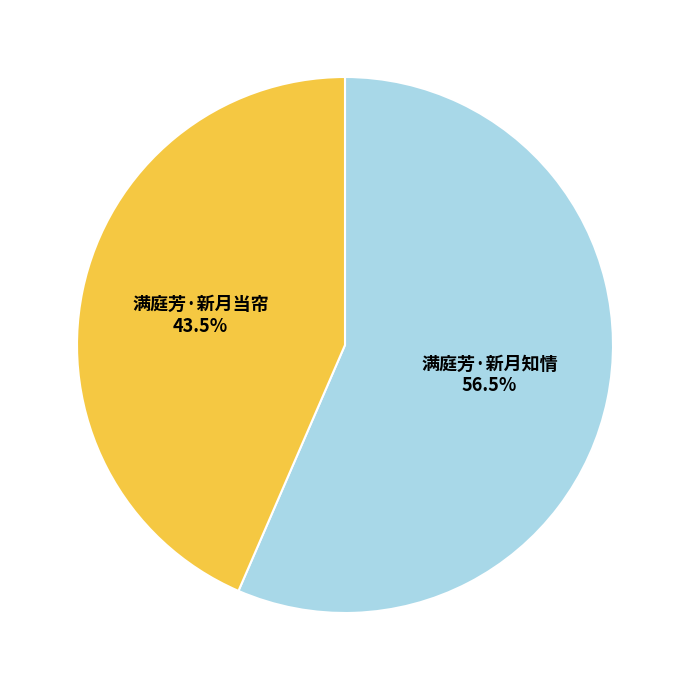

Do 满庭芳·新月当帘 and 满庭芳·新月知情 together represent more than half of the pie?

Yes